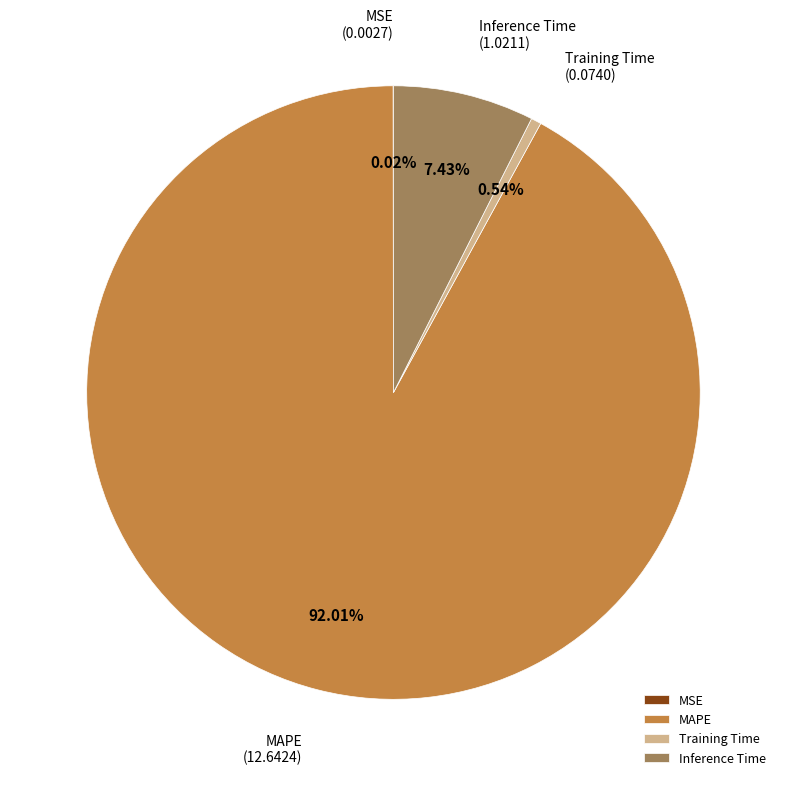

Does MAPE represent more than half of the total?

Yes